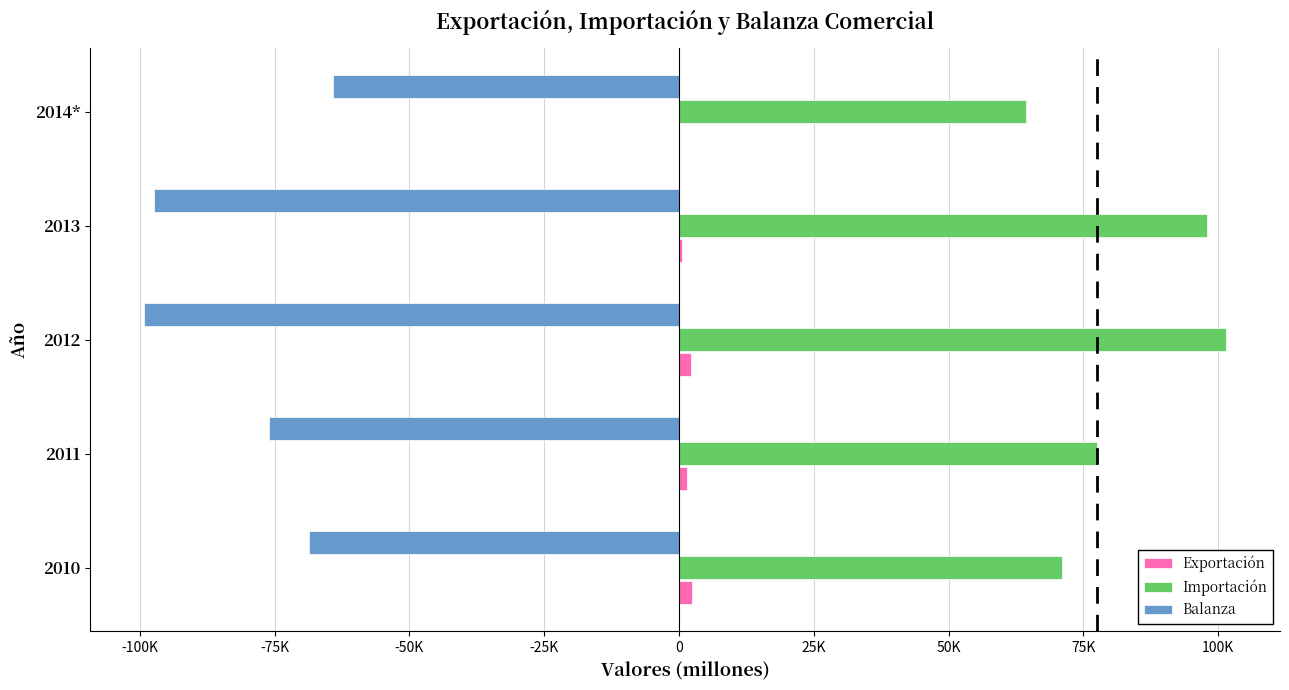

What are all the series names shown in the legend?

Exportación, Importación, Balanza